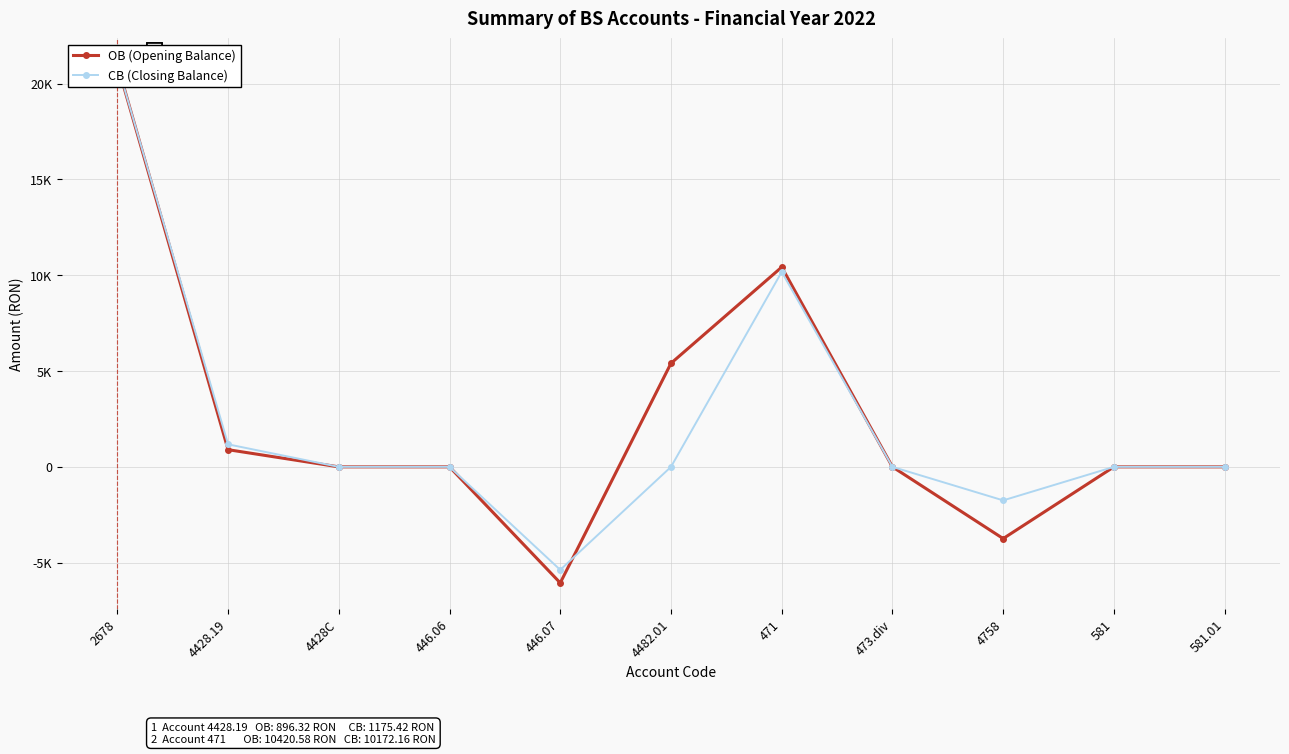

Is this an area chart (filled region under the line)?

No